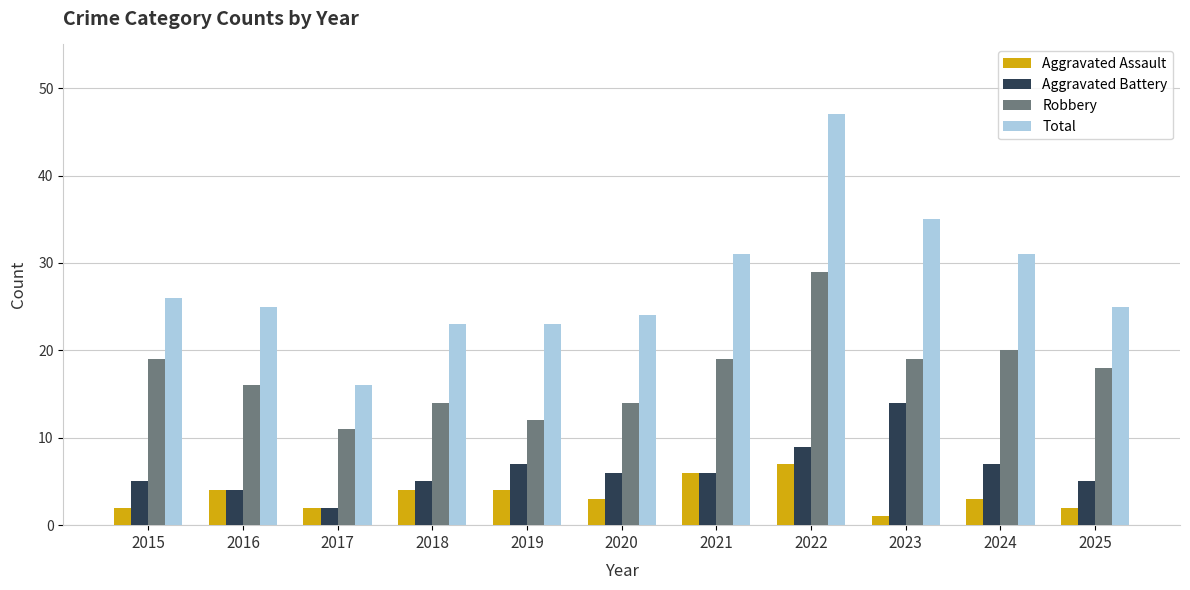

Which category has the highest value in the Aggravated Battery series?

2023